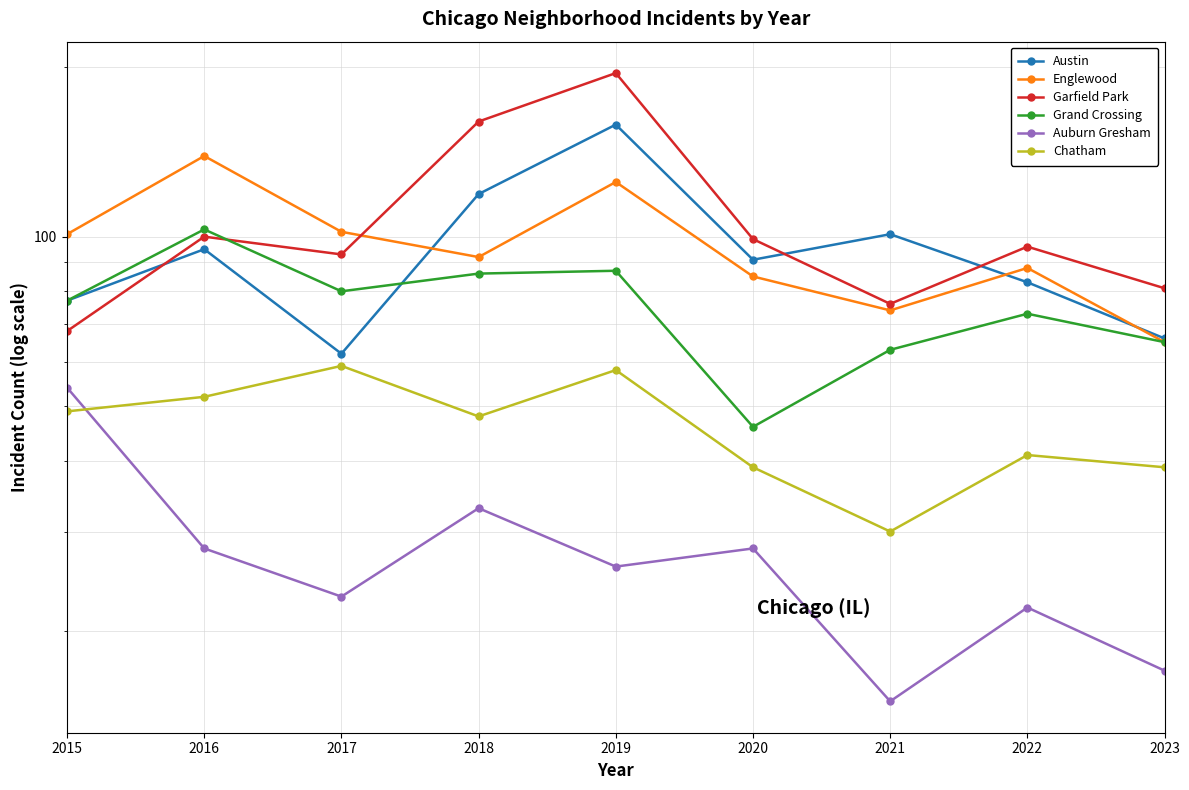

How many values in the Englewood series exceed 92?

4